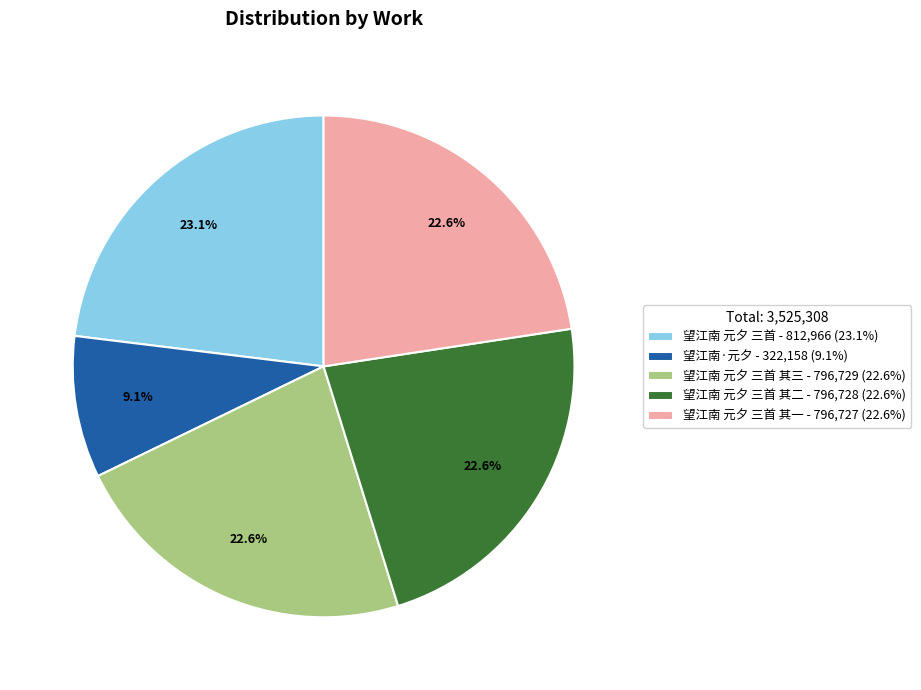

How many slices are in this pie chart?

5